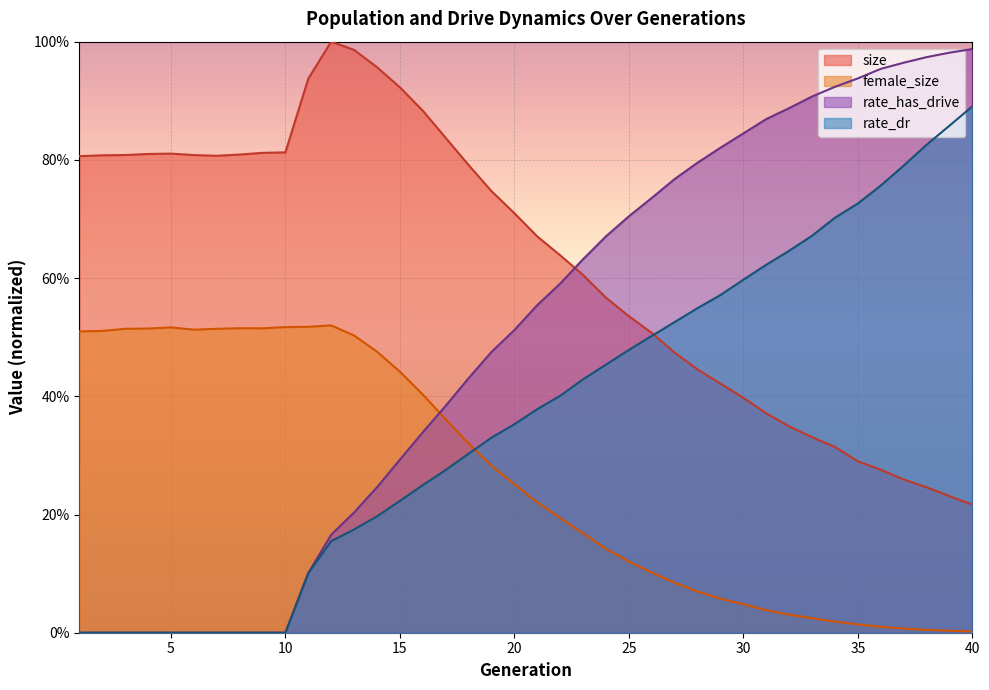

At which category does size reach its first local valley?

7